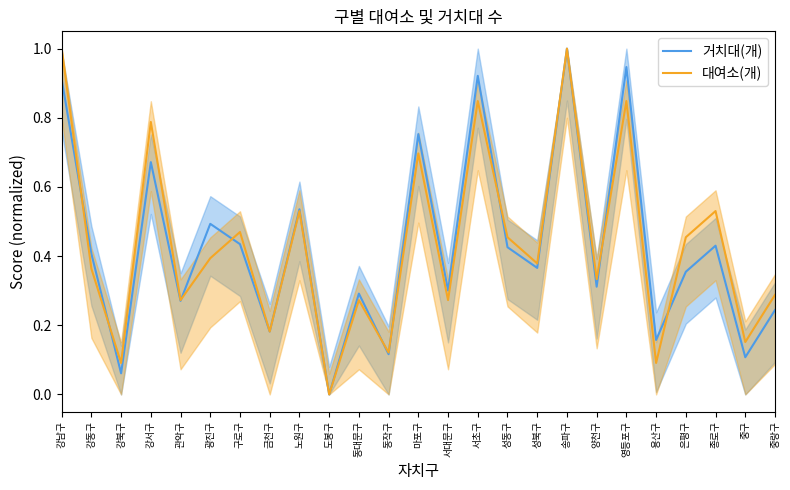

List the series in order of their peak value, highest first.

거치대(개), 대여소(개)